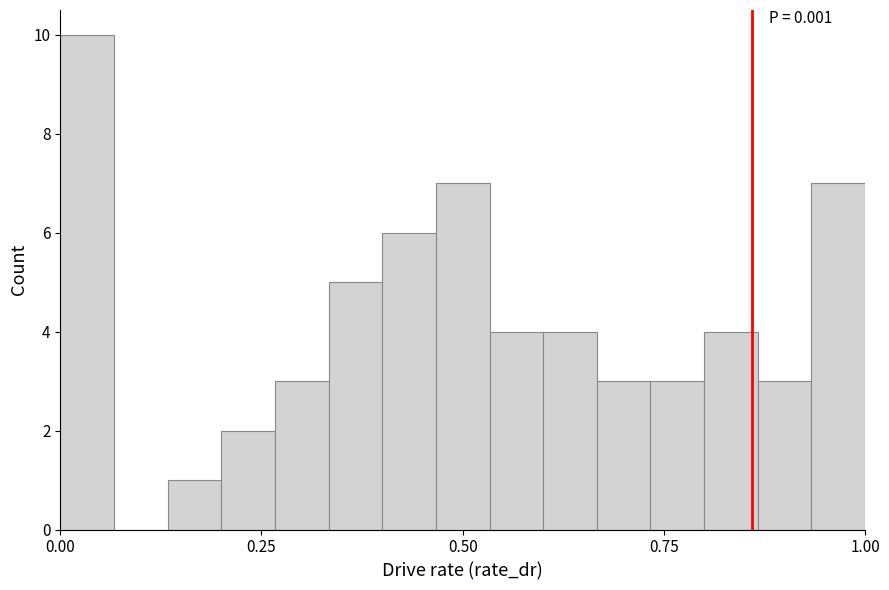

Around what value on the x-axis is the tallest bar? Give the approximate position of its centre, as read against the axis.

0.05